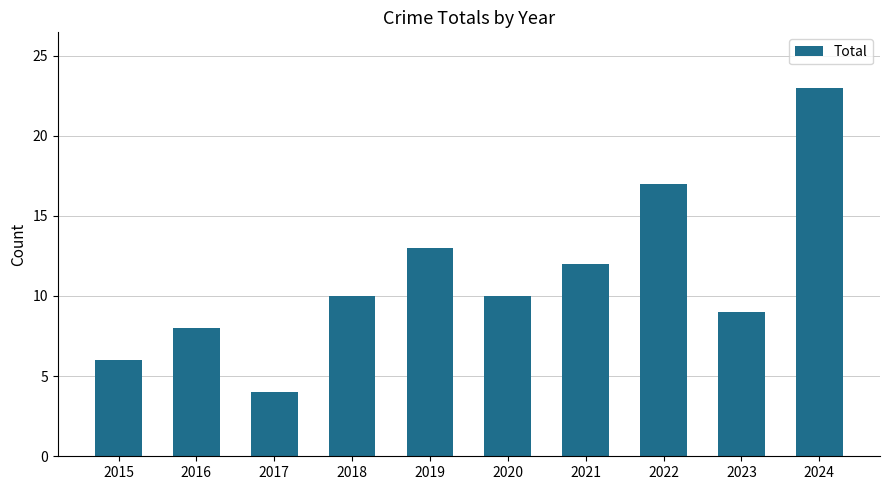

What is the difference between the maximum and minimum values?

19